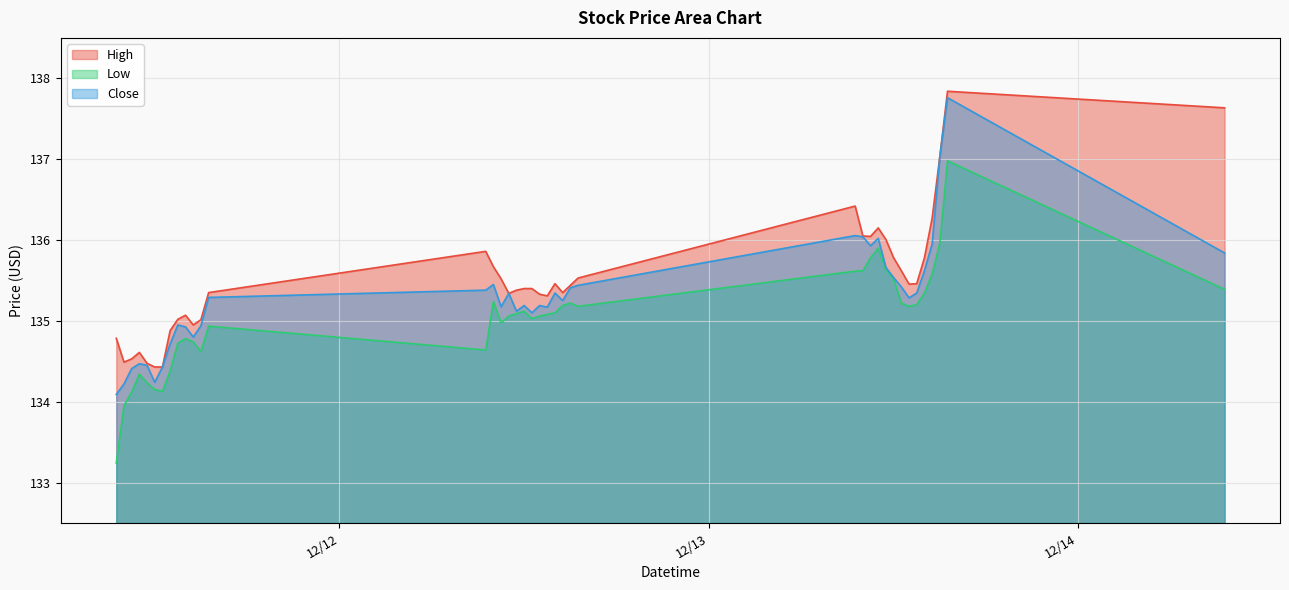

Reading right to left, transcribe all the data shown in this chart.

High: 137.6	137.8	137.0	136.3	135.8	135.5	135.5	135.6	135.8	136.0	136.1	136.0	136.1	136.4	135.5	135.4	135.4	135.5	135.3	135.3	135.4	135.4	135.4	135.3	135.5	135.7	135.9	135.4	135.0	134.9	135.1	135.0	134.9	134.4	134.4	134.5	134.6	134.5	134.5	134.8
Low: 135.4	137.0	136.0	135.6	135.3	135.2	135.2	135.2	135.5	135.6	135.9	135.8	135.6	135.6	135.2	135.2	135.2	135.1	135.1	135.1	135.0	135.1	135.1	135.1	135.0	135.2	134.6	134.9	134.6	134.7	134.8	134.7	134.4	134.1	134.1	134.2	134.3	134.1	133.9	133.2
Close: 135.8	137.8	137.0	135.9	135.6	135.3	135.3	135.4	135.5	135.7	136.0	135.9	136.0	136.1	135.4	135.4	135.2	135.3	135.2	135.2	135.1	135.2	135.1	135.3	135.2	135.4	135.4	135.3	134.9	134.8	134.9	134.9	134.7	134.4	134.2	134.4	134.5	134.4	134.2	134.1